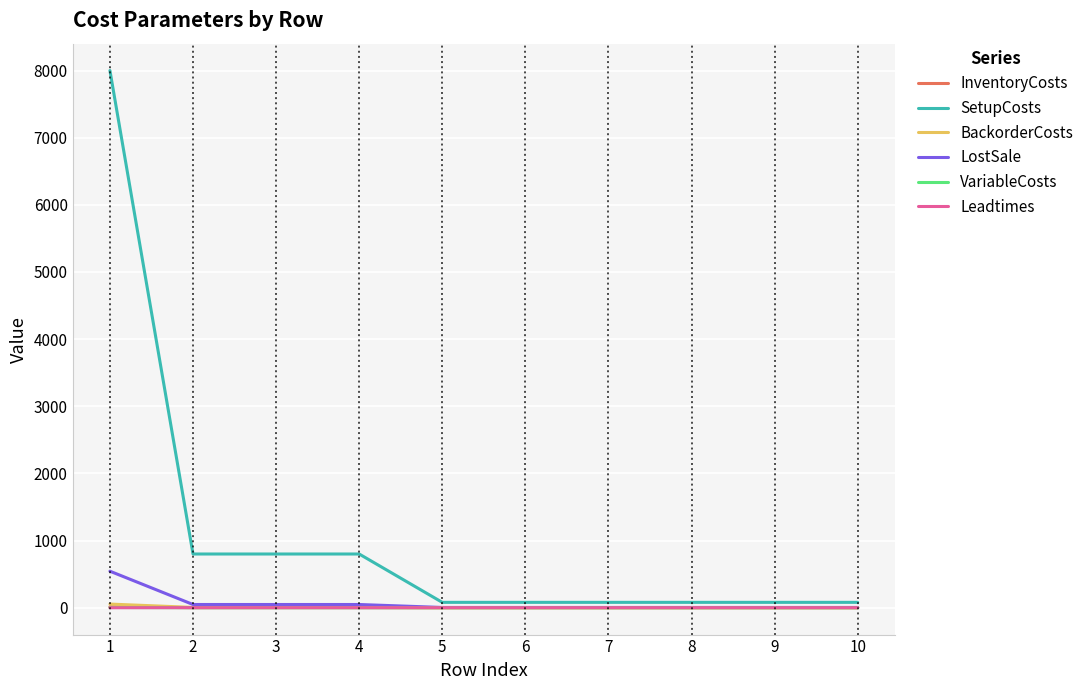

What is the maximum value for VariableCosts?

3.6